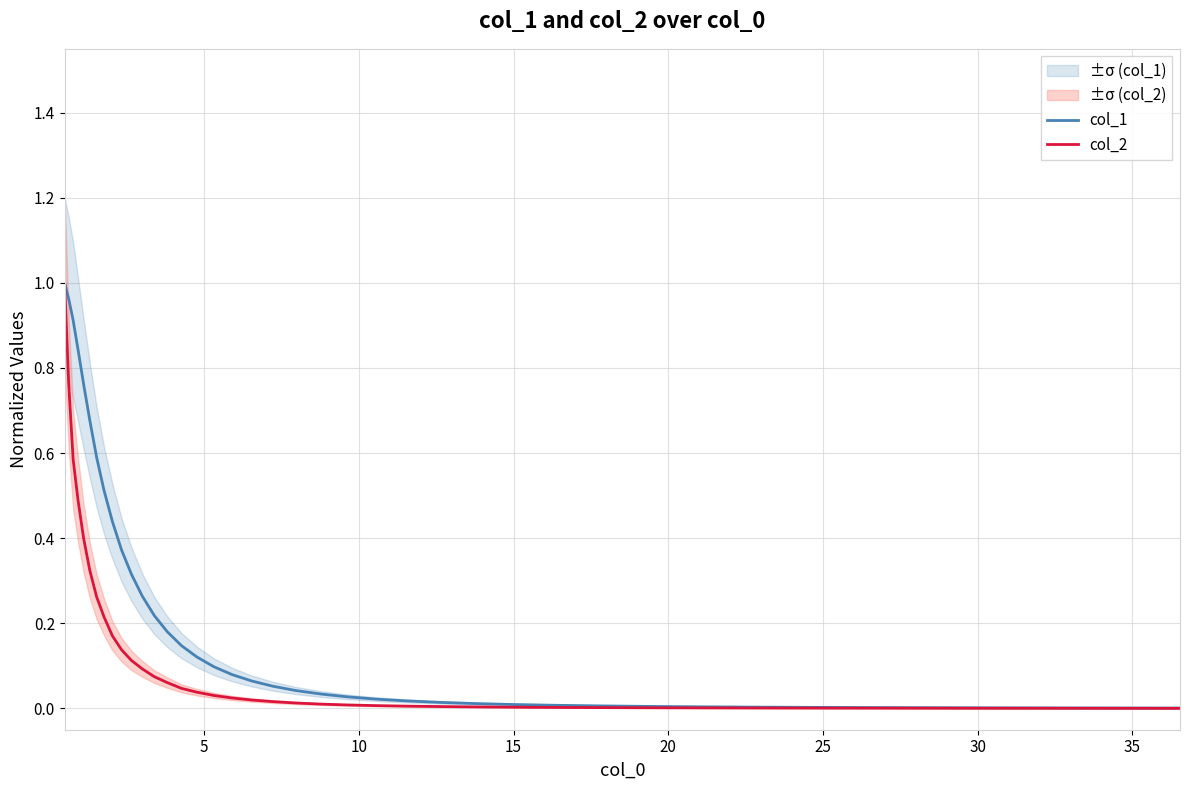

What is the highest value of the col_2 series?

1.0